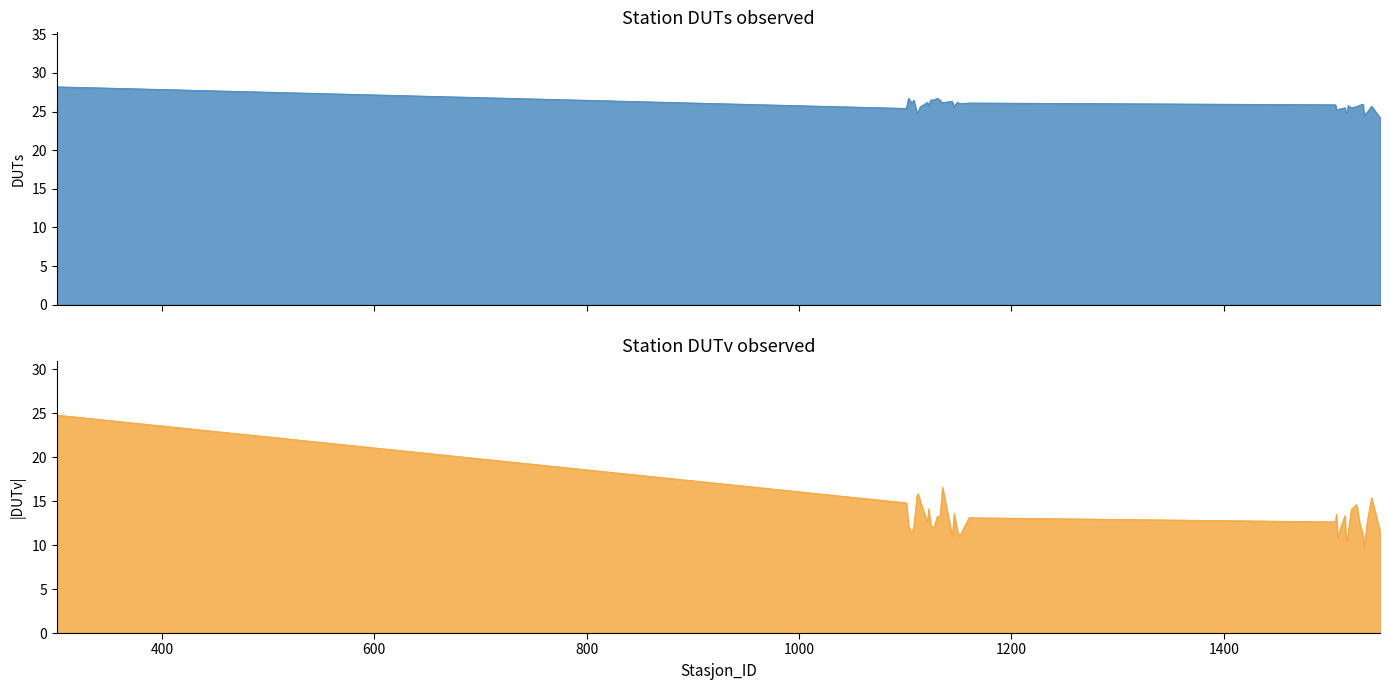

Rank the categories by DUTv value from lowest to highest.

1532, 1516, 1515, 1507, 1151, 1144, 1531, 1106, 1517, 1547, 1149, 1145, 1127, 1124, 1108, 1103, 1511, 1528, 1505, 1535, 1120, 1121, 1160, 1119, 1130, 1133, 1514, 1506, 1146, 1520, 1122, 1525, 1101, 1114, 1134, 1539, 1111, 1112, 1135, 301